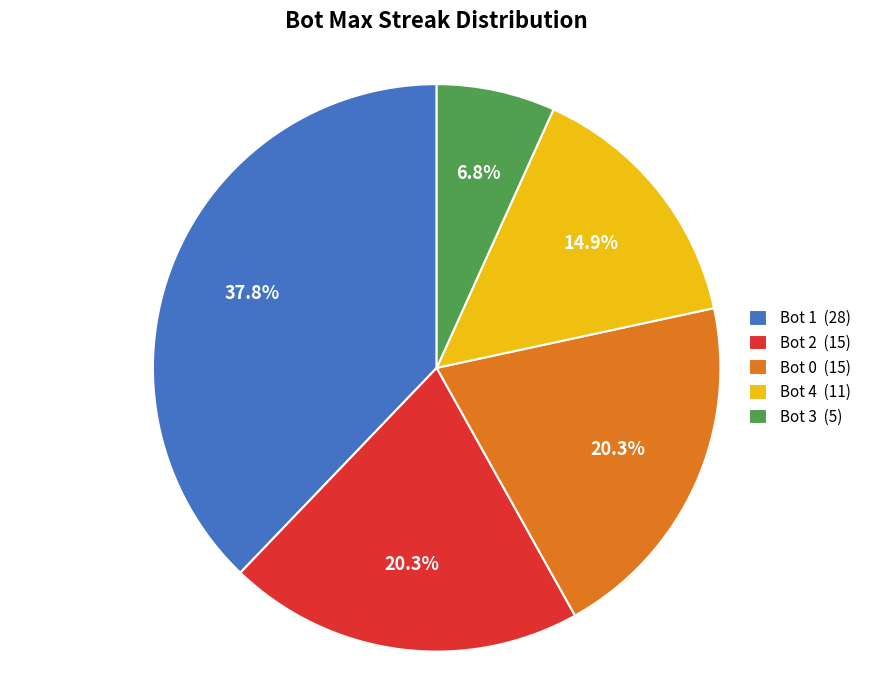

Which category has the smallest portion of the pie?

Bot 3